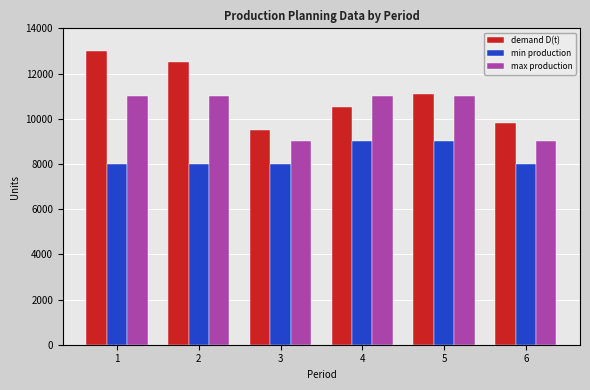

What value does the demand D(t) series have at 2, to the nearest 50?

12500